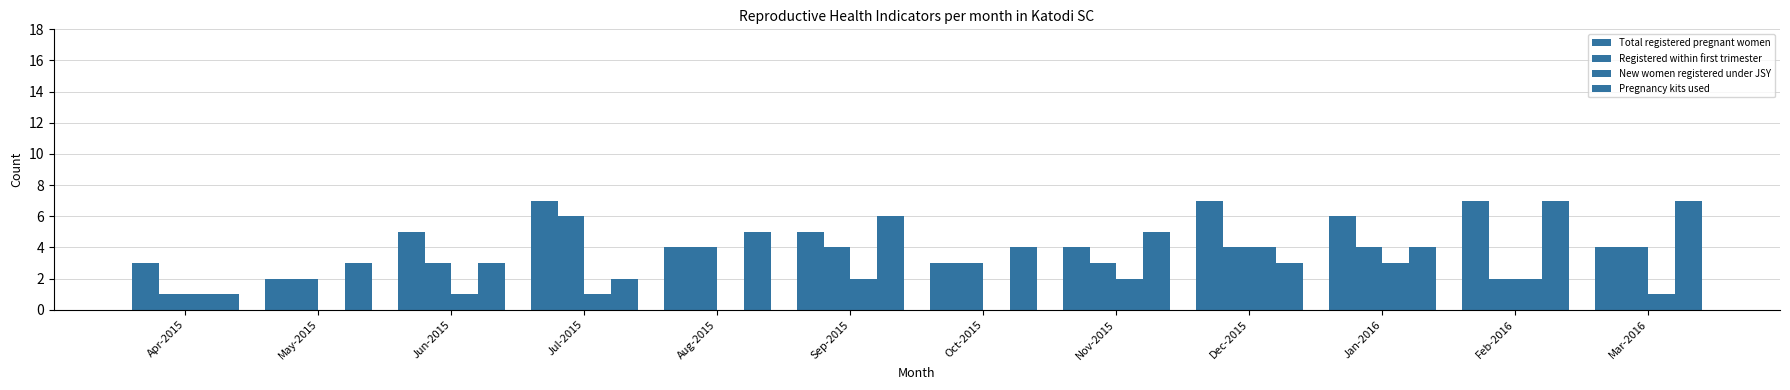

How many series are shown in this chart?

4